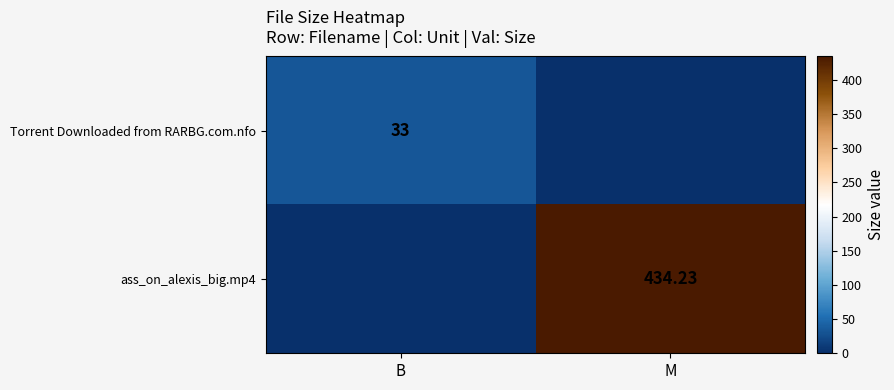

At which category is the sum across all series the highest?

M